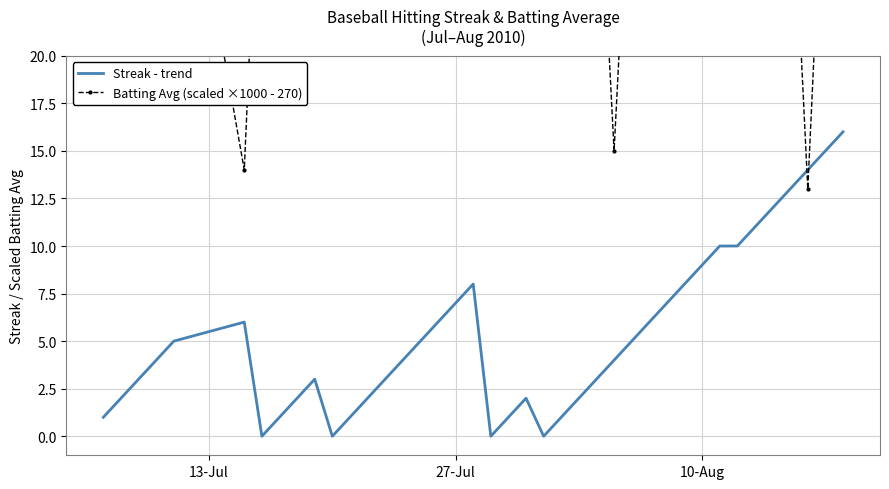

Reading left to right, extract all data points from this chart.

Streak - trend: 1.0	2.0	3.0	4.0	5.0	6.0	0.0	1.0	2.0	3.0	0.0	1.0	2.0	3.0	4.0	5.0	6.0	7.0	8.0	0.0	1.0	2.0	0.0	1.0	2.0	3.0	4.0	5.0	6.0	7.0	8.0	9.0	10.0	10.0	11.0	12.0	13.0	14.0	15.0	16.0
Batting Avg (scaled ×1000 - 270): 35.0	30.0	34.0	34.0	35.0	14.0	35.0	35.0	34.0	30.0	35.0	35.0	30.0	34.0	35.0	33.0	30.0	34.0	34.0	22.0	35.0	35.0	33.0	30.0	33.0	33.0	15.0	33.0	33.0	30.0	23.0	31.0	33.0	22.0	33.0	34.0	32.0	13.0	33.0	30.0